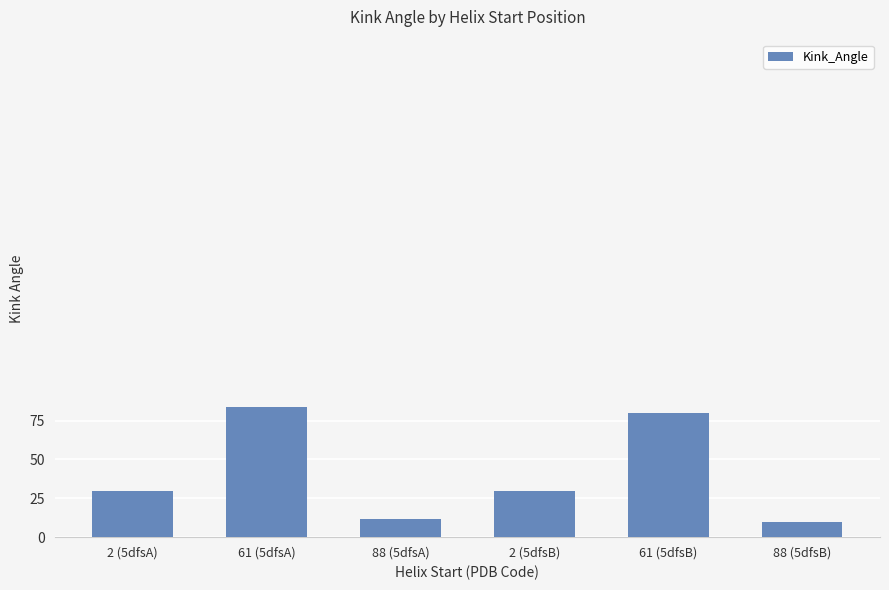

At which label does the data first exceed 29?

2 (5dfsA)